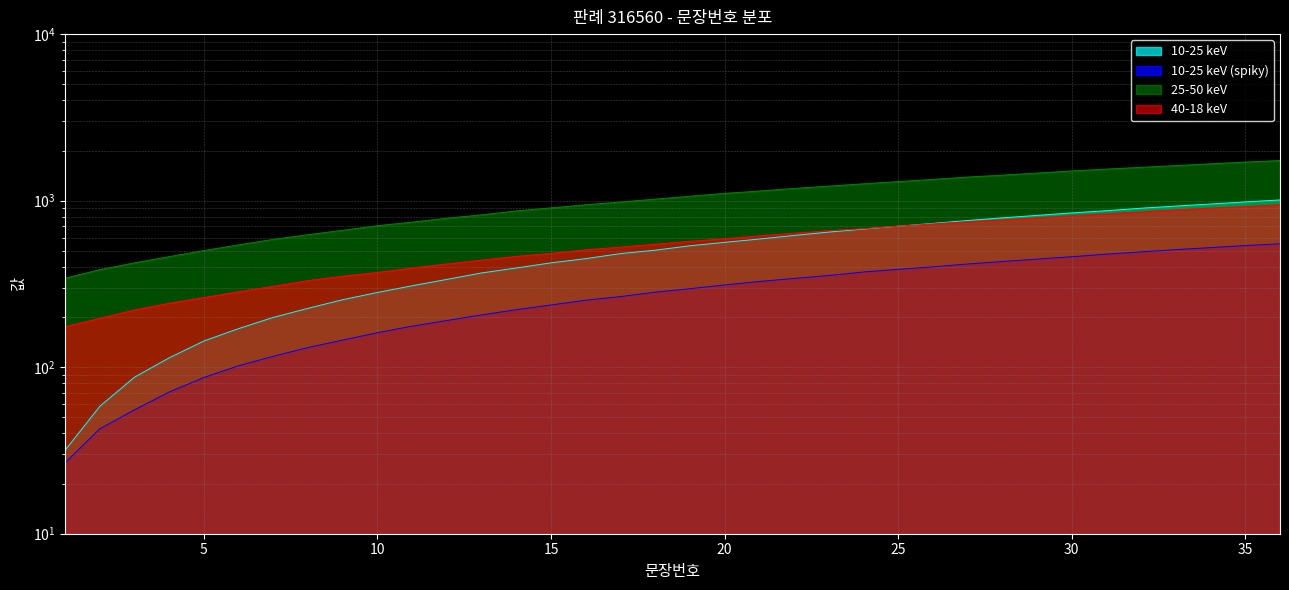

The chart shows a value of 423.1 at 15. True or false?

True